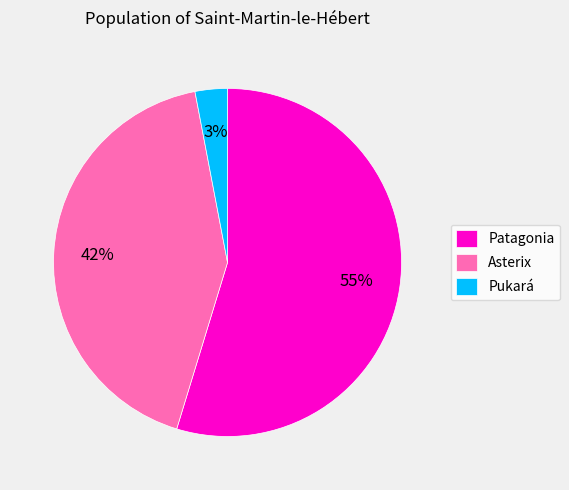

Is it true that Patagonia is 40% of the pie?

False